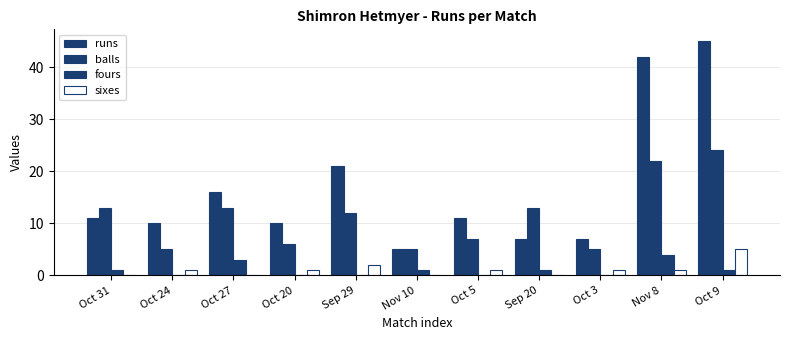

How many series are shown in this chart?

4